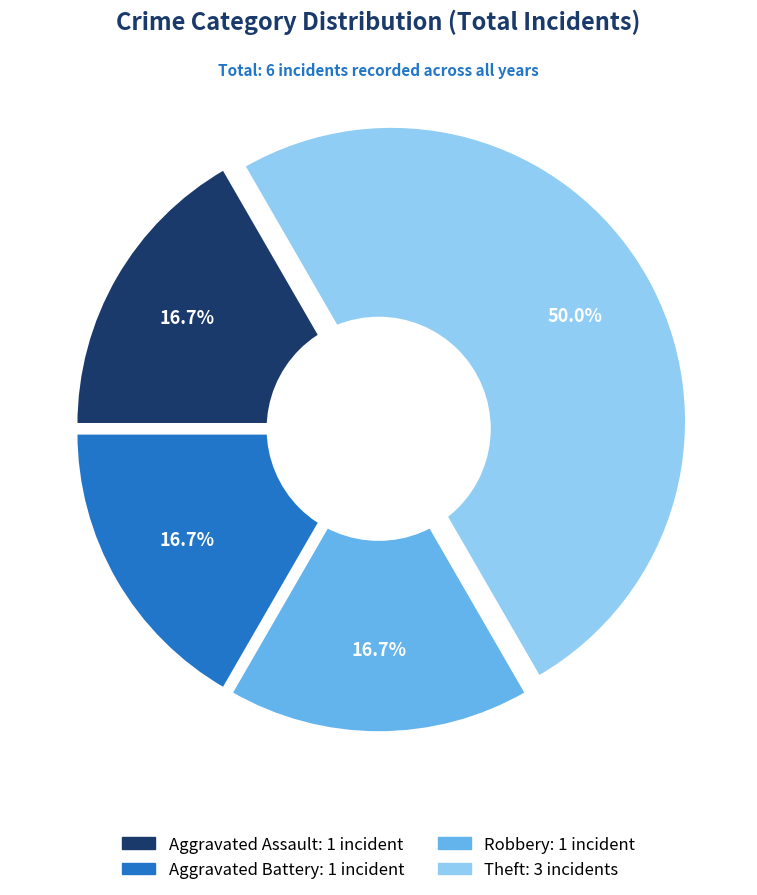

What percentage is the Aggravated Assault slice, to the nearest percent?

17%